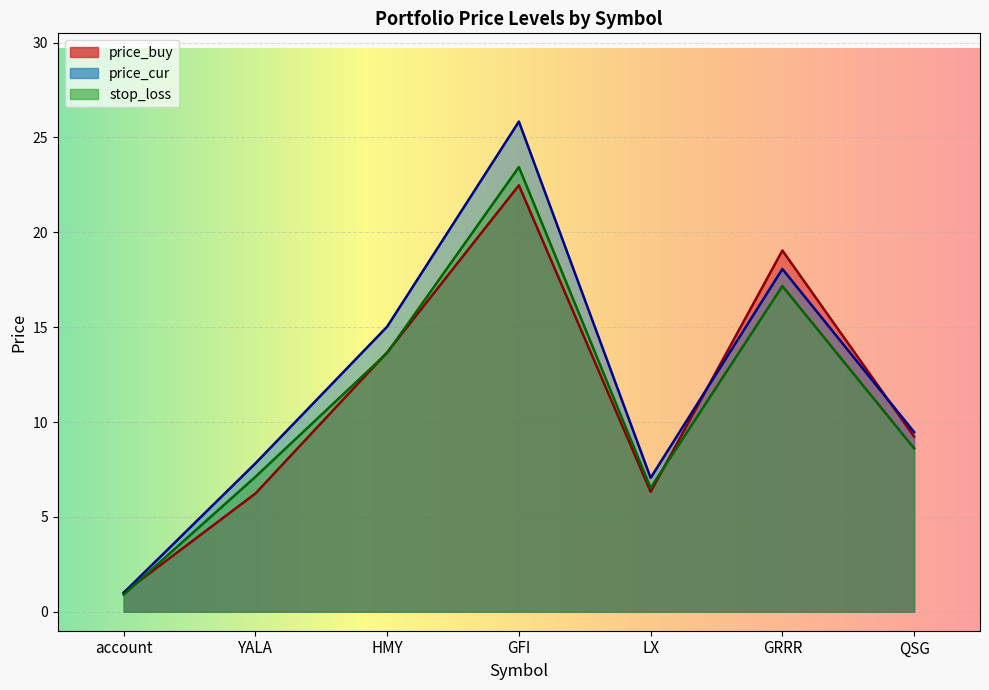

What is the average value of the price_cur series?

12.0